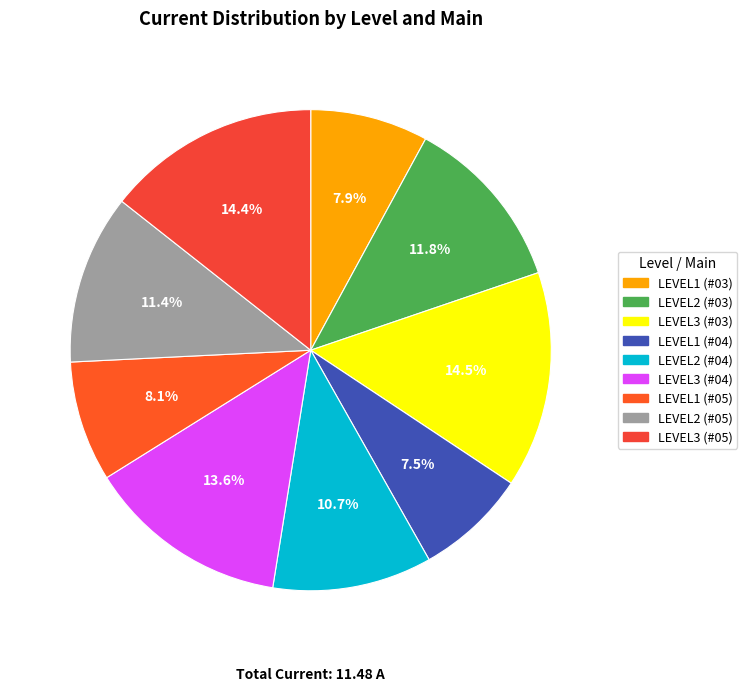

Is the sum of LEVEL3 (#03) and LEVEL1 (#04) greater than half?

No